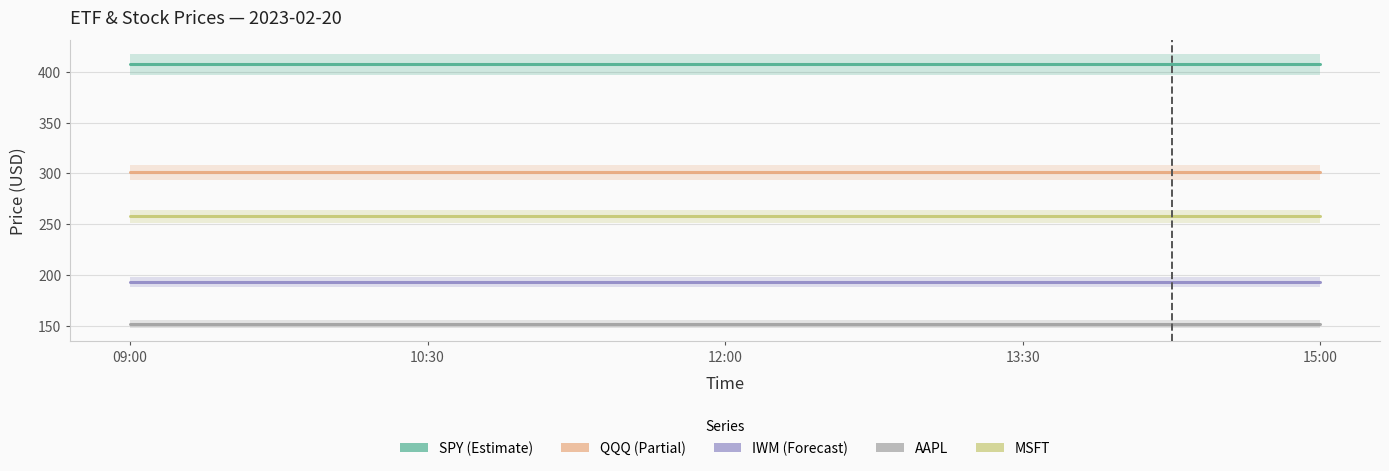

Reading right to left, what are all the values shown in this chart?

SPY: 407.3	407.3	407.3	407.3	407.3
QQQ: 301.2	301.2	301.2	301.2	301.2
IWM: 193.1	193.1	193.1	193.1	193.1
AAPL: 152.6	152.6	152.6	152.6	152.6
MSFT: 258.1	258.1	258.1	258.1	258.1